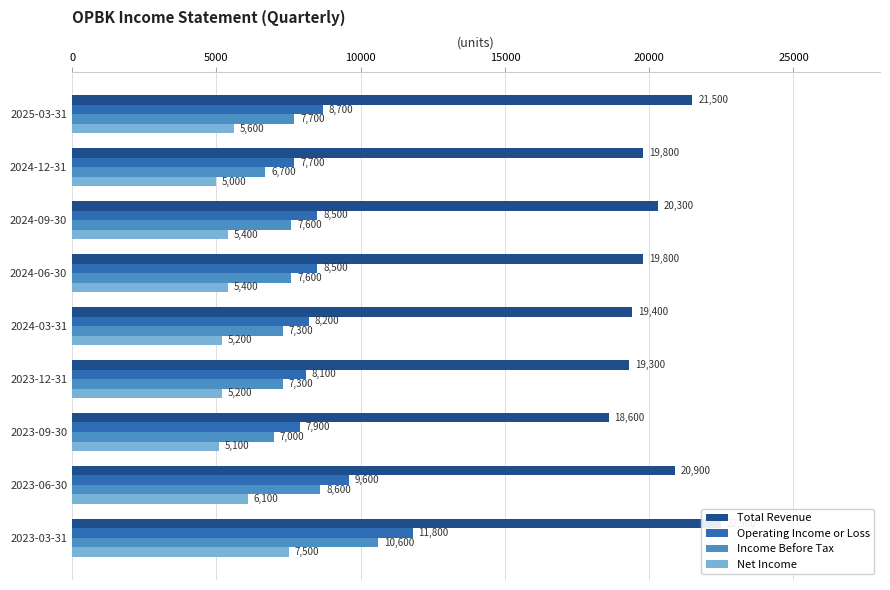

At 2023-03-31, list the series in order from largest to smallest.

Total Revenue, Operating Income or Loss, Income Before Tax, Net Income